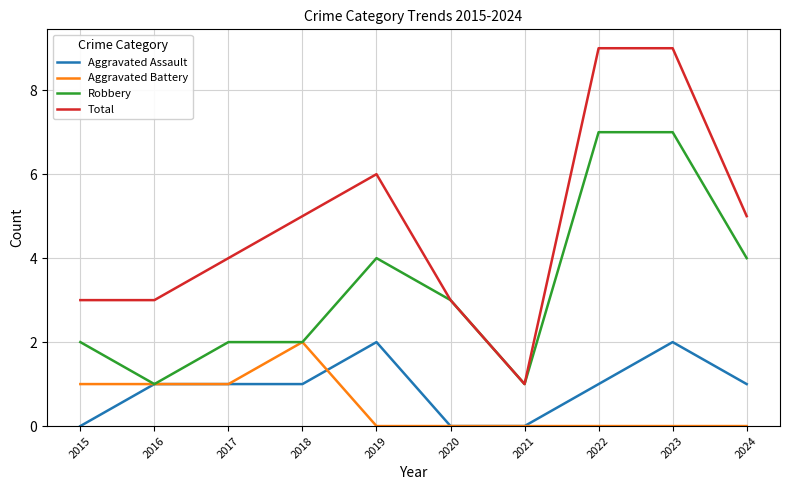

True or false: Total and Aggravated Battery intersect in this chart.

False